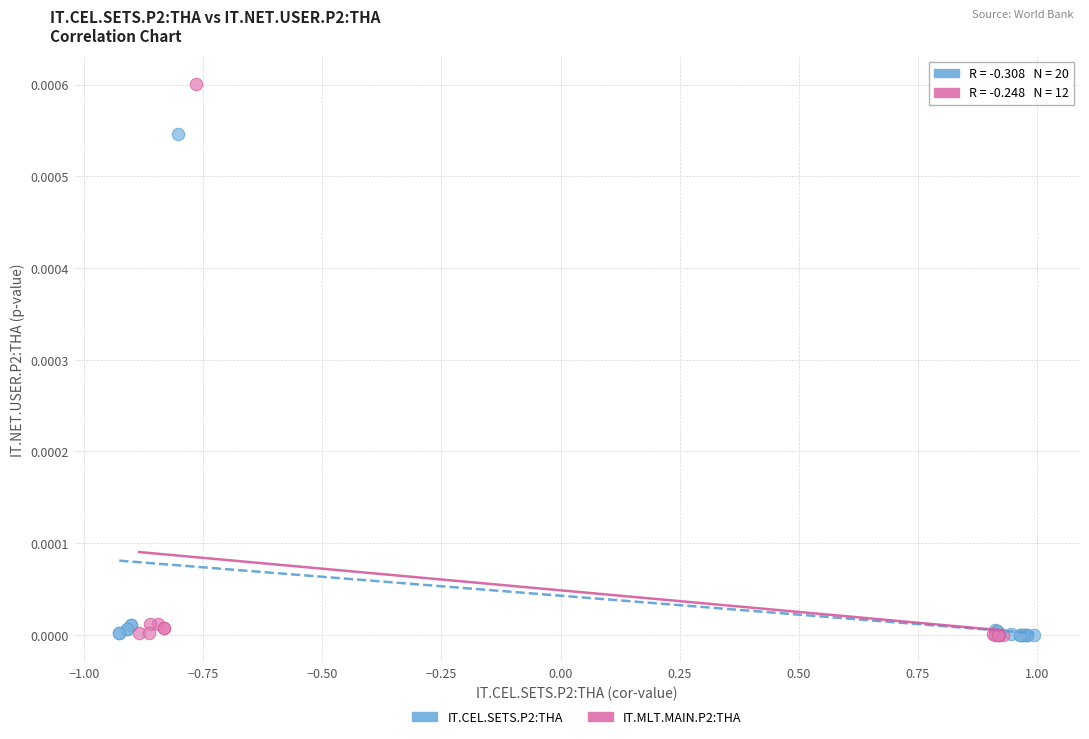

Which series reaches the maximum Y coordinate?

IT.MLT.MAIN.P2:THA